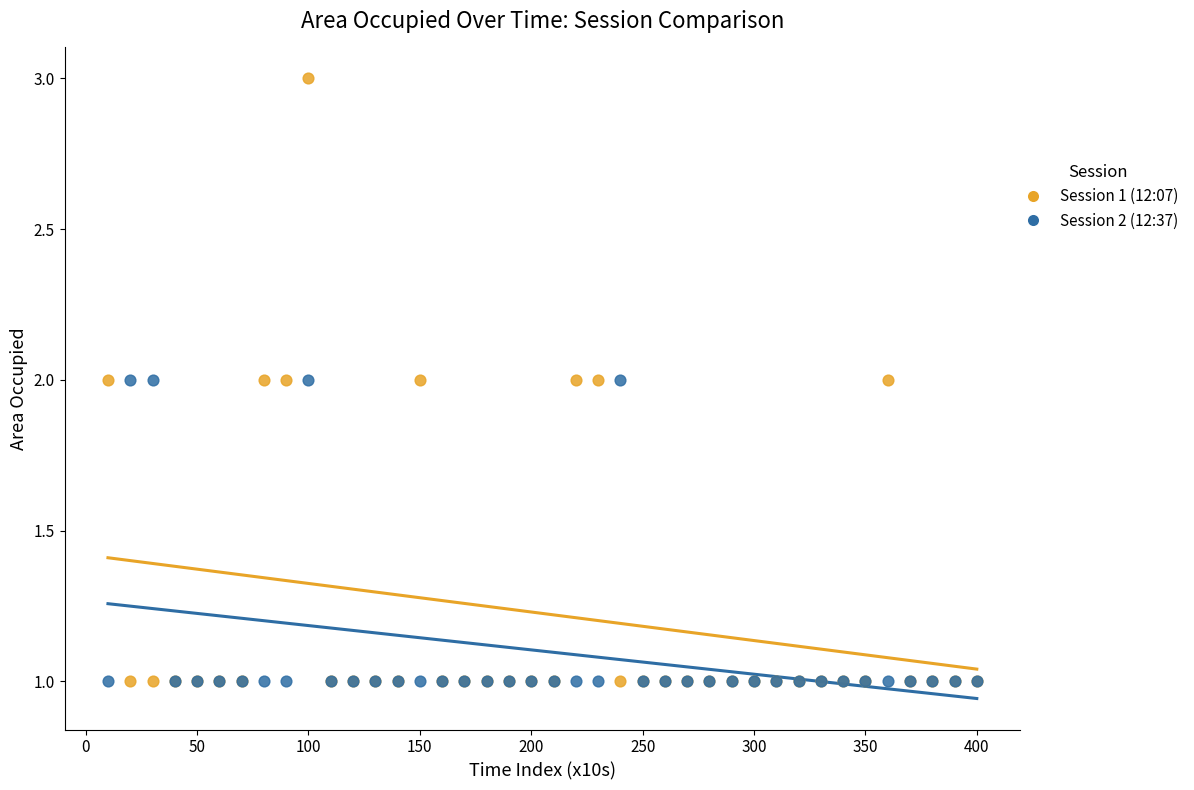

Which series reaches the maximum Y coordinate?

Session 1 (12:07)